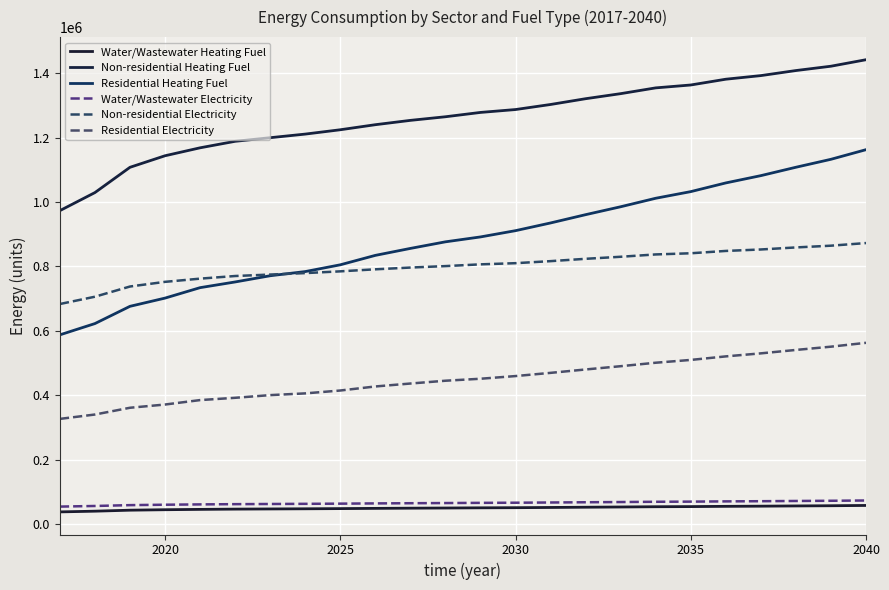

How many lines are shown in the chart?

6